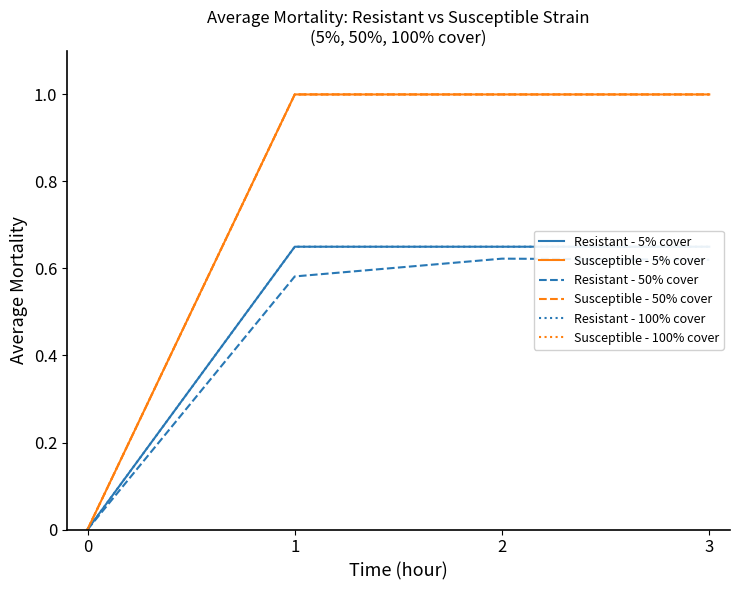

Reading right to left, extract all data points from this chart.

Resistant - 5% cover: 0.7	0.7	0.7	0.0
Susceptible - 5% cover: 1.0	1.0	1.0	0.0
Resistant - 50% cover: 0.6	0.6	0.6	0.0
Susceptible - 50% cover: 1.0	1.0	1.0	0.0
Resistant - 100% cover: 0.7	0.7	0.7	0.0
Susceptible - 100% cover: 1.0	1.0	1.0	0.0